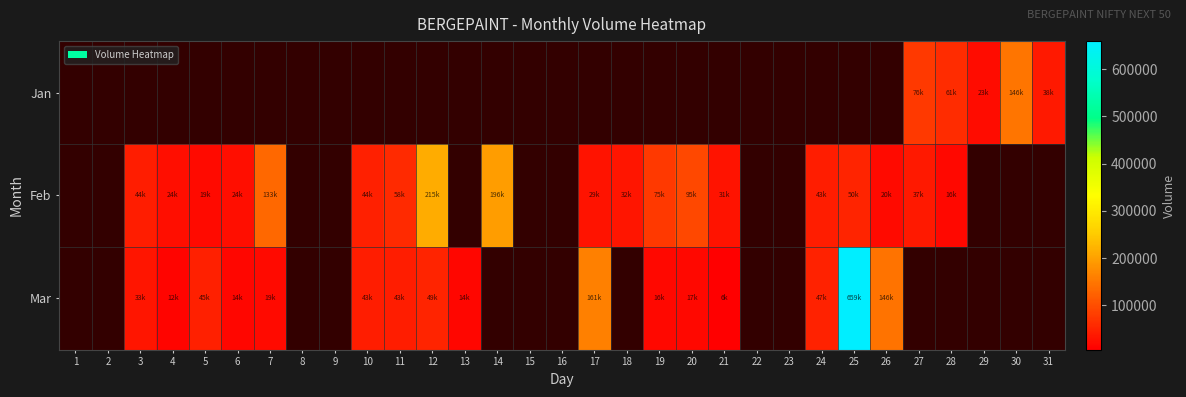

The Feb series shows 27850.7 at 11. True or false?

False